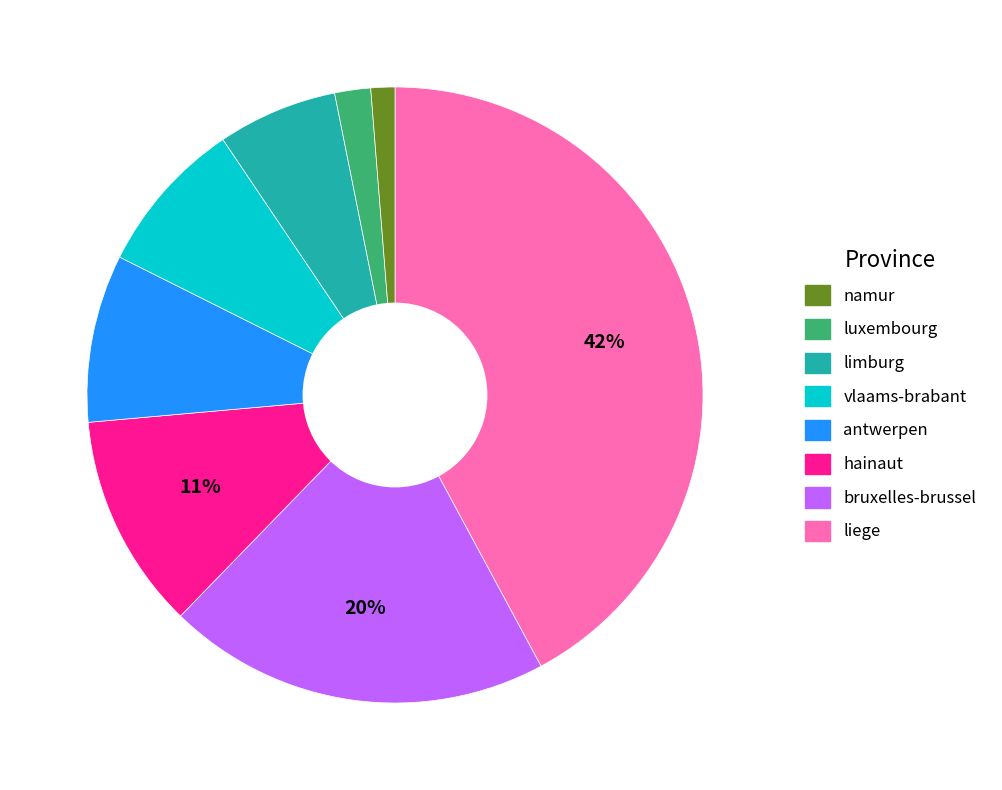

Is there any slice that represents more than half of the pie?

No